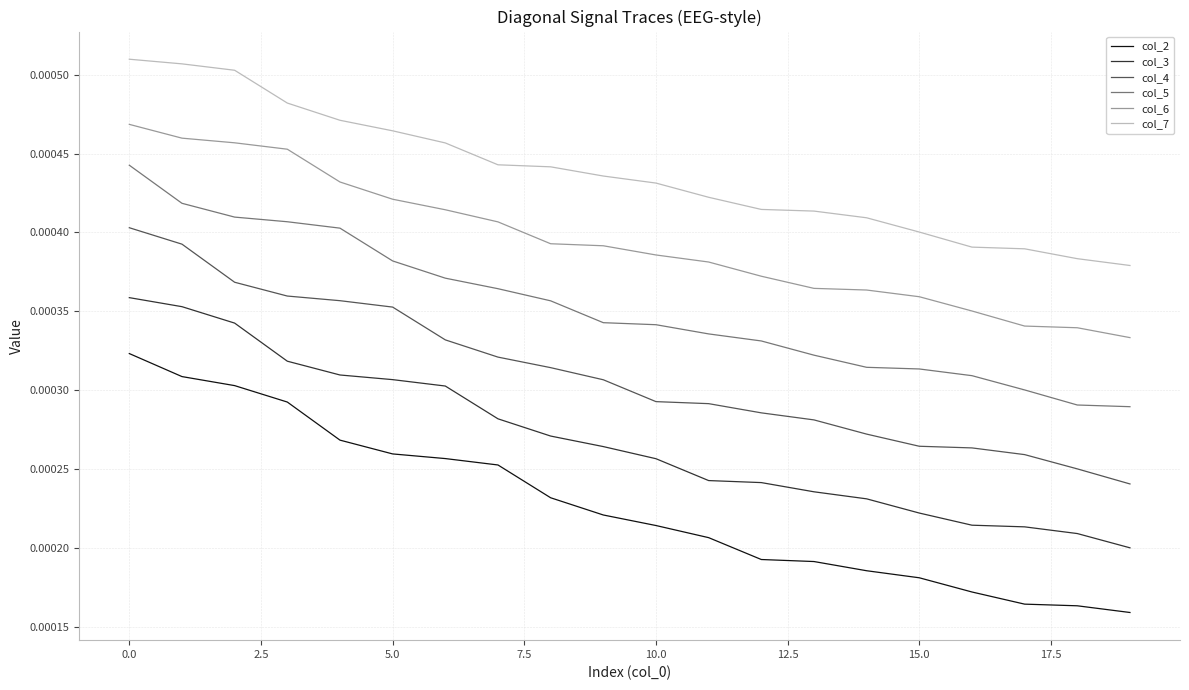

True or false: col_4 and col_5 intersect in this chart.

False